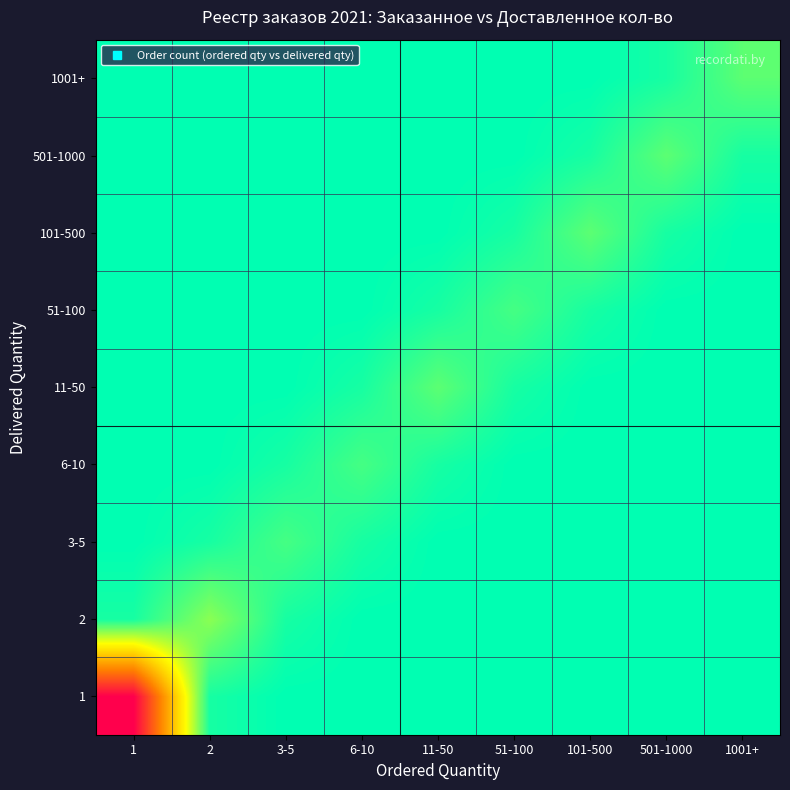

Reading right to left, list all the values displayed in this chart.

1: 1001+=0	501-1000=0	101-500=0	51-100=0	11-50=0	6-10=0	3-5=0	2=1	1=33
2: 1001+=0	501-1000=0	101-500=0	51-100=0	11-50=0	6-10=0	3-5=1	2=6	1=1
3-5: 1001+=0	501-1000=0	101-500=0	51-100=0	11-50=0	6-10=1	3-5=3	2=1	1=0
6-10: 1001+=0	501-1000=0	101-500=0	51-100=0	11-50=1	6-10=3	3-5=1	2=0	1=0
11-50: 1001+=0	501-1000=0	101-500=0	51-100=1	11-50=4	6-10=1	3-5=0	2=0	1=0
51-100: 1001+=0	501-1000=0	101-500=1	51-100=3	11-50=1	6-10=0	3-5=0	2=0	1=0
101-500: 1001+=0	501-1000=1	101-500=4	51-100=1	11-50=0	6-10=0	3-5=0	2=0	1=0
501-1000: 1001+=1	501-1000=4	101-500=1	51-100=0	11-50=0	6-10=0	3-5=0	2=0	1=0
1001+: 1001+=4	501-1000=1	101-500=0	51-100=0	11-50=0	6-10=0	3-5=0	2=0	1=0